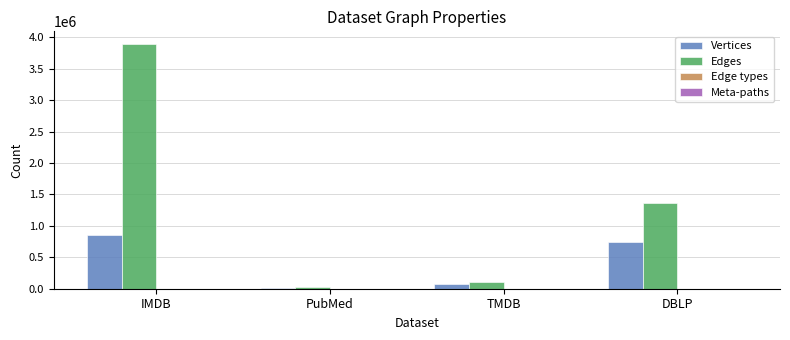

At which category is the sum across all series the highest?

IMDB